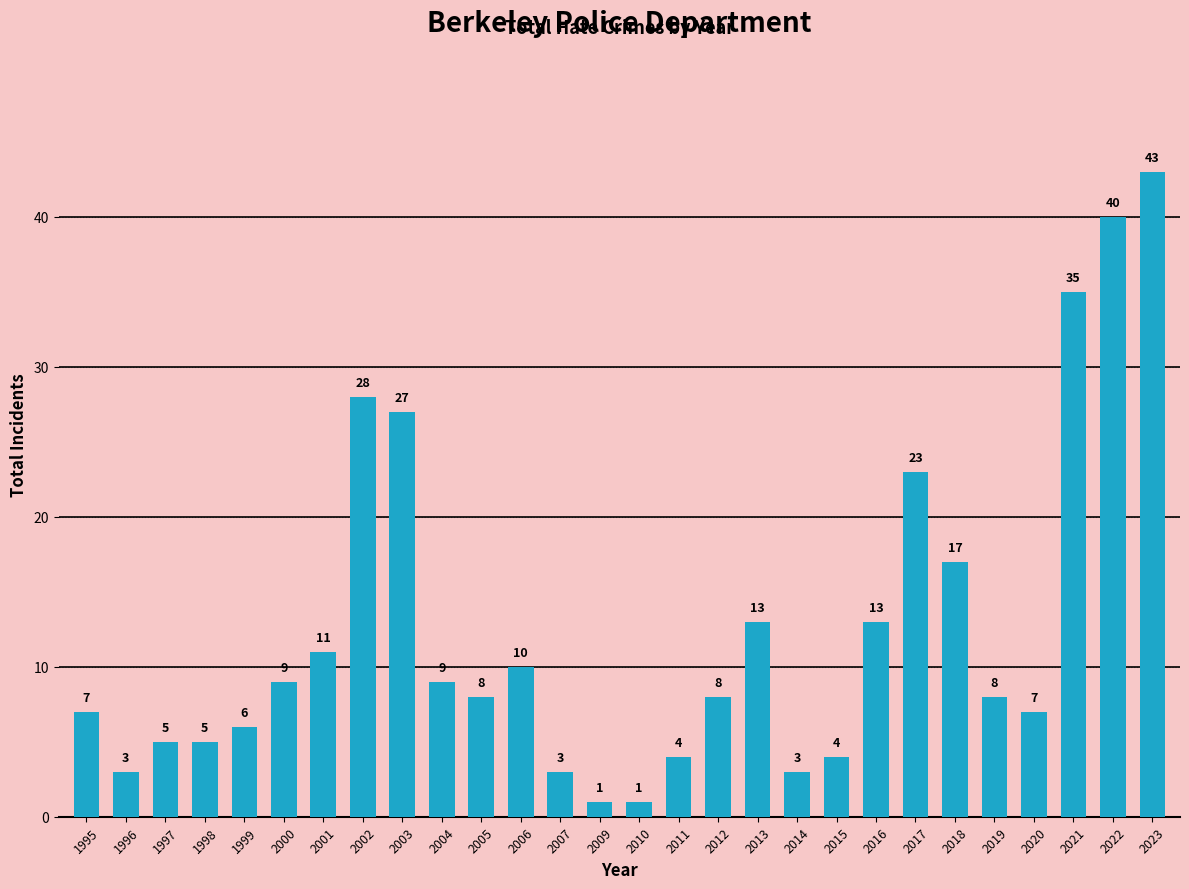

Reading left to right, transcribe all the data shown in this chart.

7	3	5	5	6	9	11	28	27	9	8	10	3	1	1	4	8	13	3	4	13	23	17	8	7	35	40	43